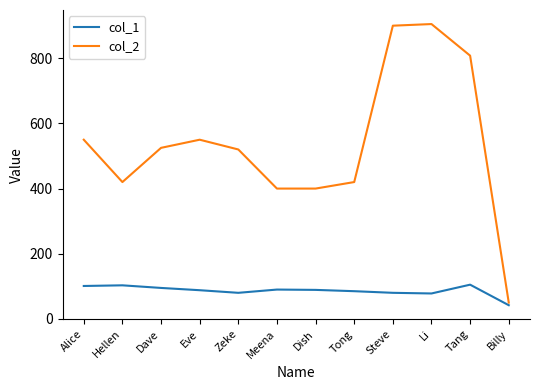

Is it true that col_1 equals 49 at Steve?

False